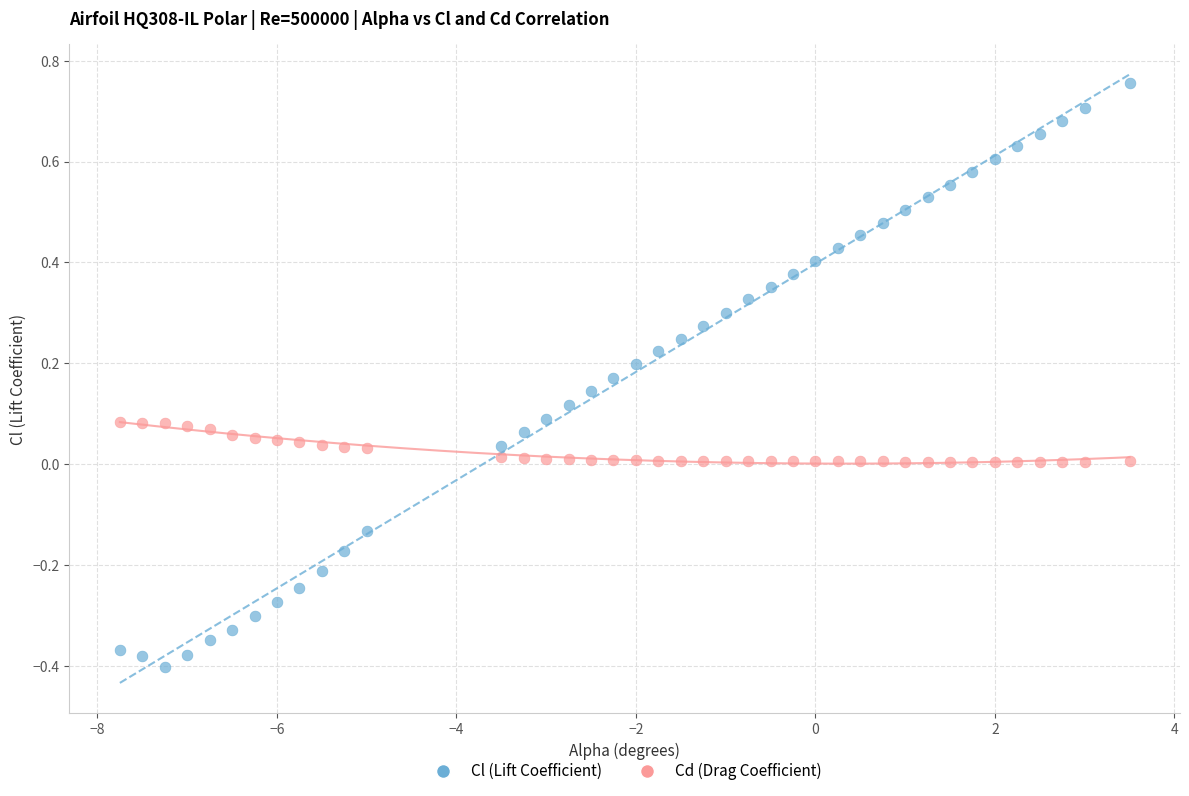

What are all the series names shown in the legend?

Cl (Lift Coefficient), Cd (Drag Coefficient)